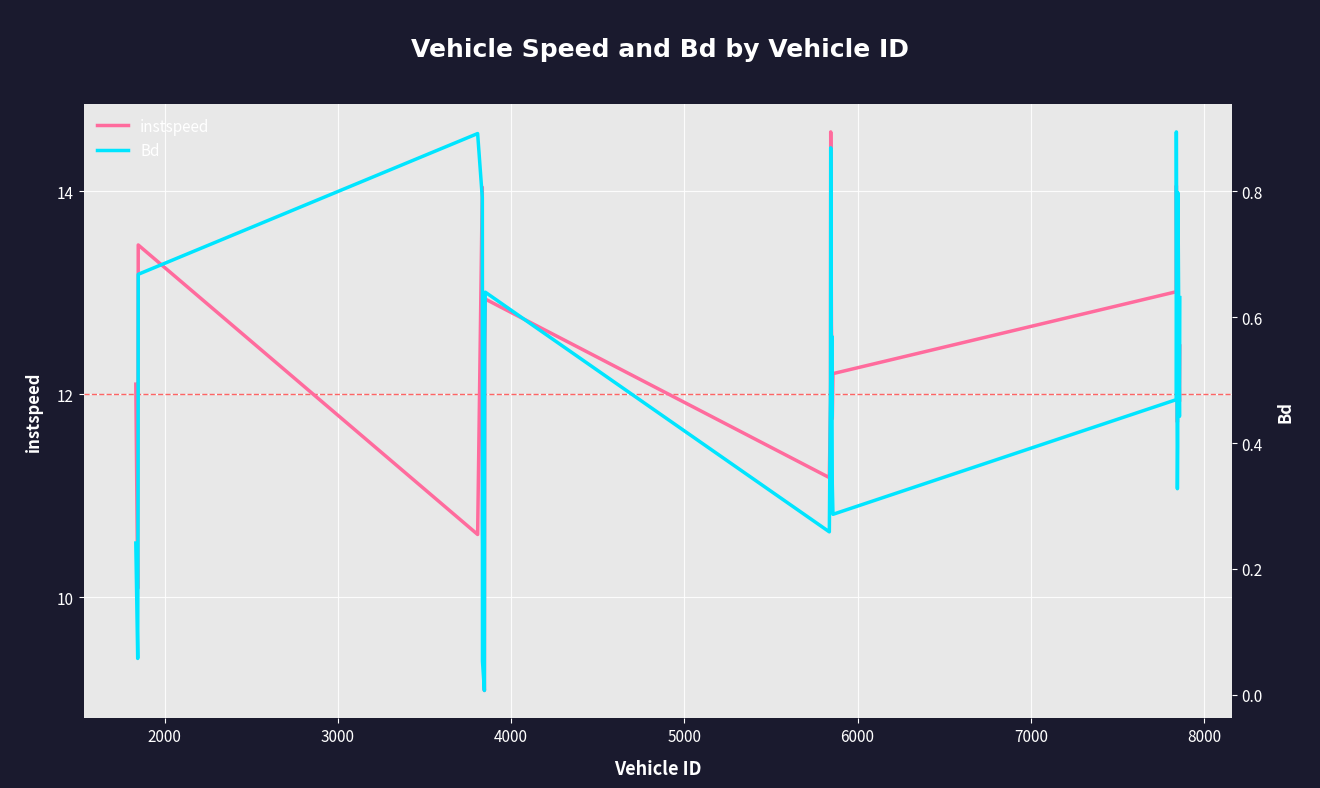

What is the highest value of the instspeed series?

14.6